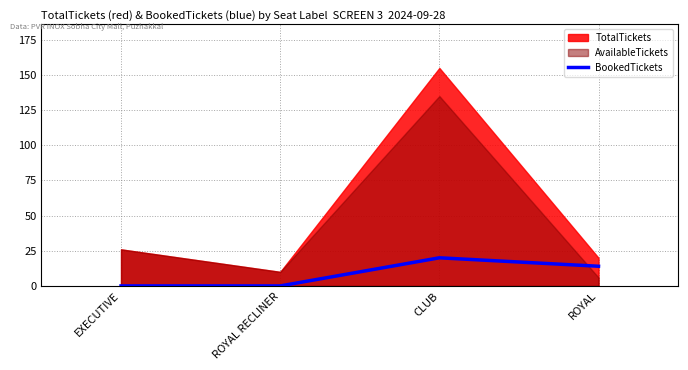

How many values in the BookedTickets series are below 14?

2